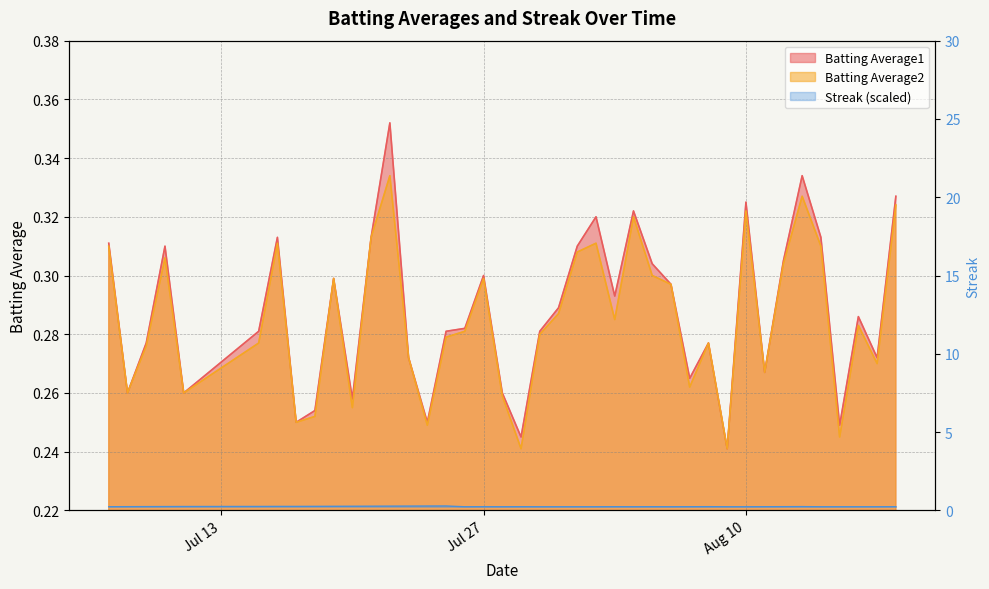

How many interior local valleys does the Batting Average1 series have?

12